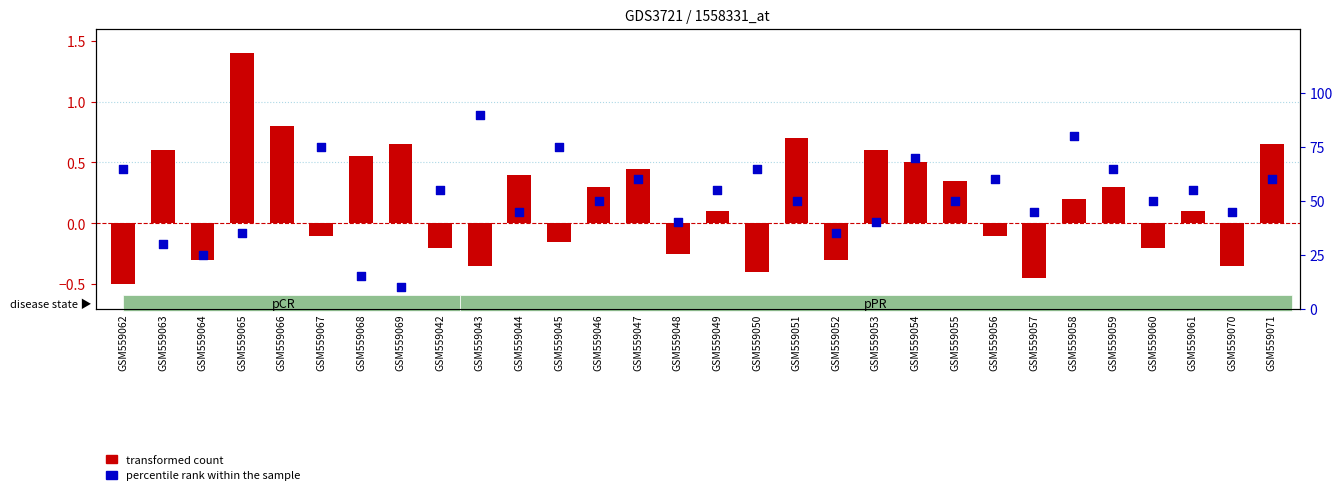

What is the total value across all series at GSM559044?

45.4